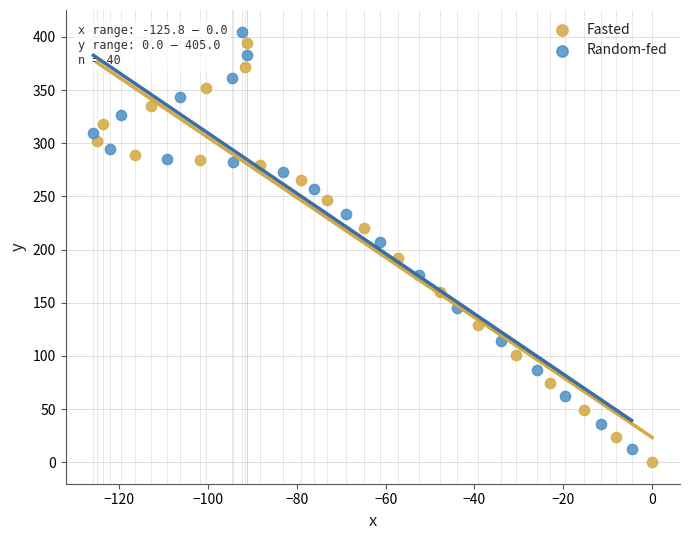

Which series contains the highest Y value?

Random-fed